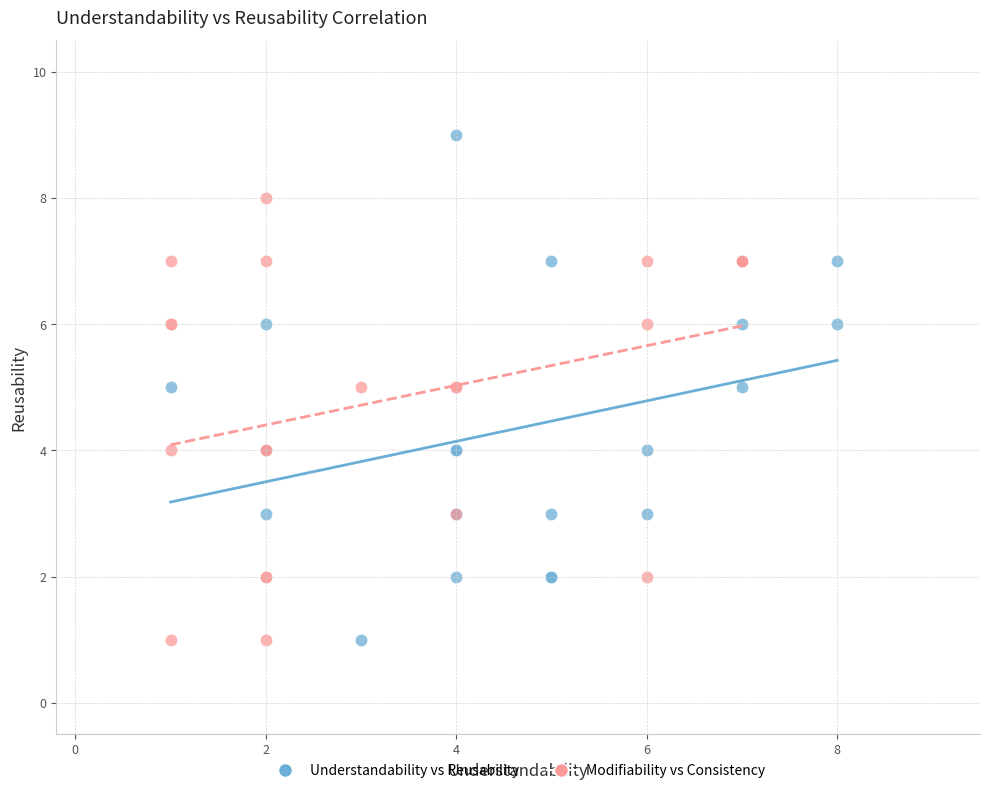

Which series reaches the maximum Y coordinate?

Understandability vs Reusability